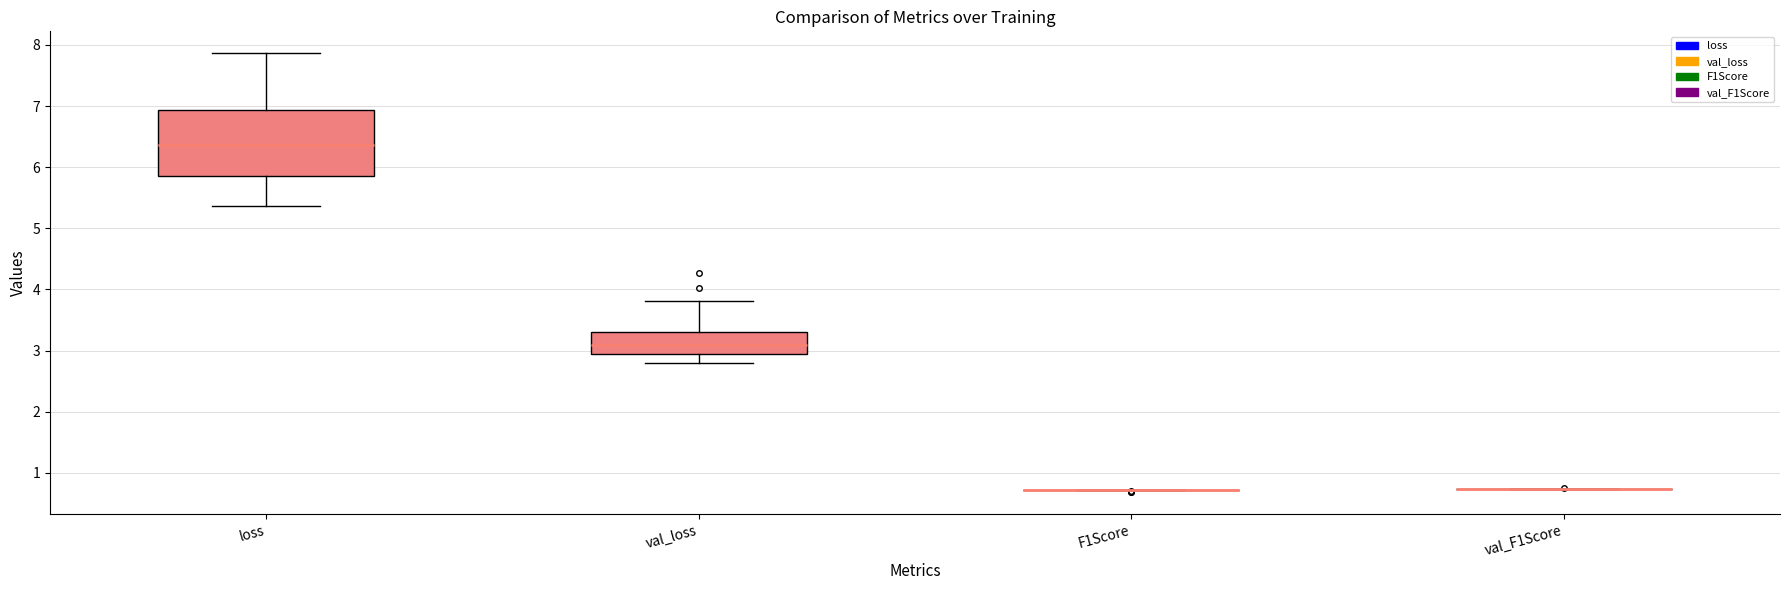

Reading left to right, read every box against the y-axis: the position of its median line, the range the box covers, and the ends of its whiskers. The values are not printed on the chart, so give them approximately, as read against the axis.

loss: median 6.4, box 5.9 to 6.9, whiskers 5.4 to 7.9
val_loss: median 3.1, box 2.9 to 3.3, whiskers 2.8 to 3.8
F1Score: box collapsed to a line at 0.7, whiskers 0.7 to 0.7
val_F1Score: box collapsed to a line at 0.7, whiskers 0.7 to 0.7